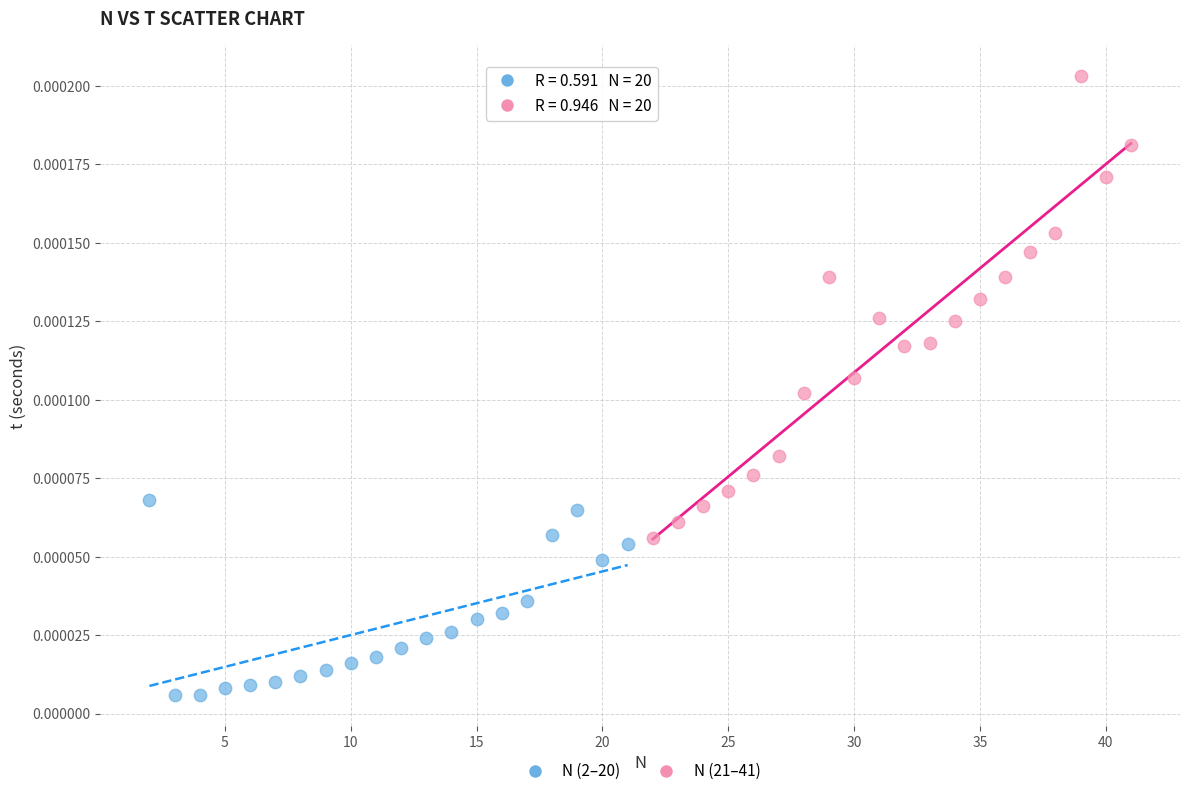

Which series has the largest Y range (max minus min)?

N (21–41)